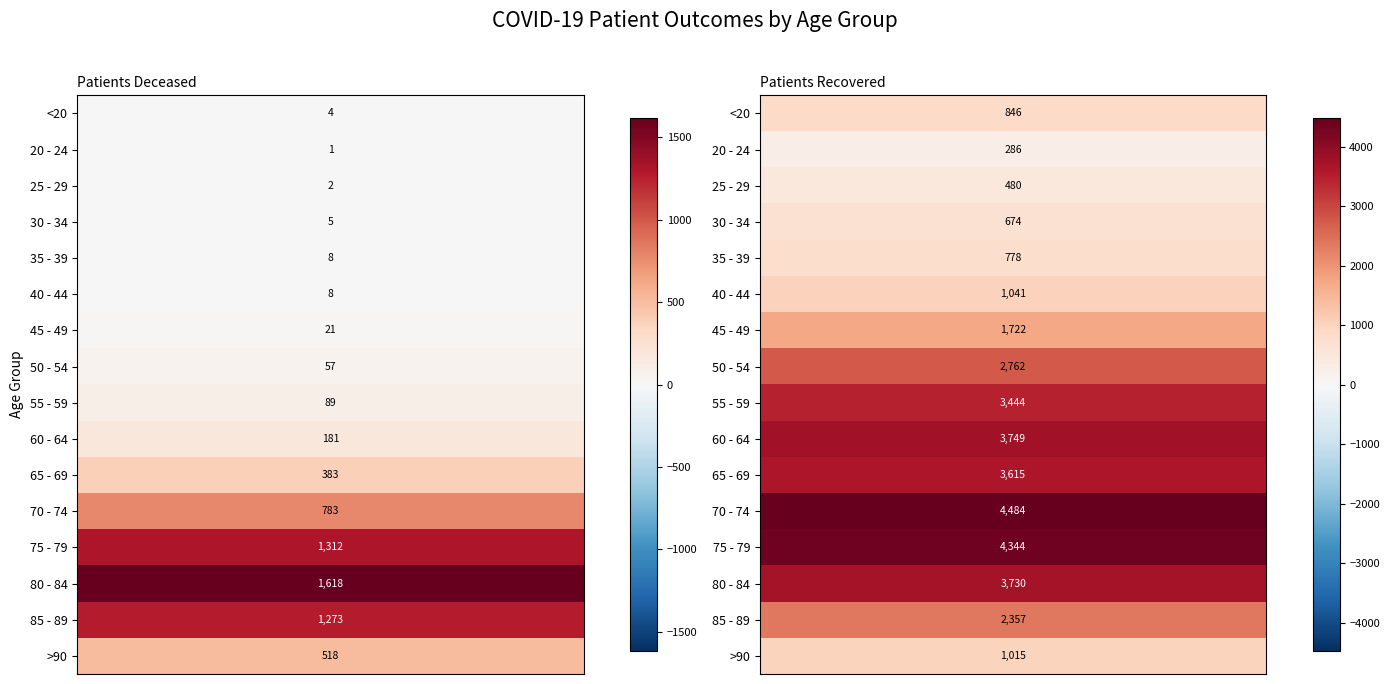

How many distinct data groups are displayed?

16